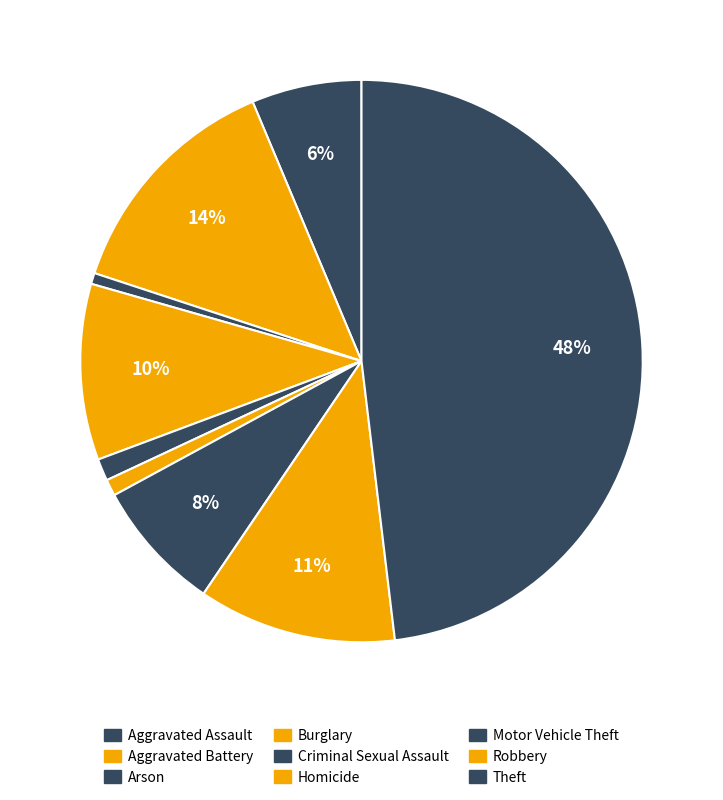

Count the number of slices in the pie.

9